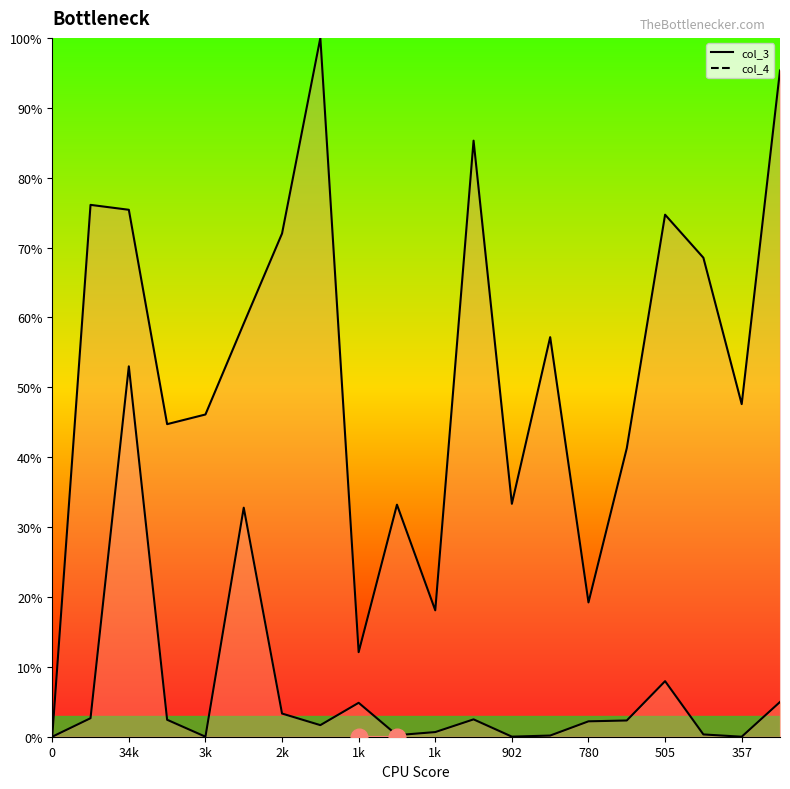

Between 34k and 902, which series saw the biggest shift?

col_4